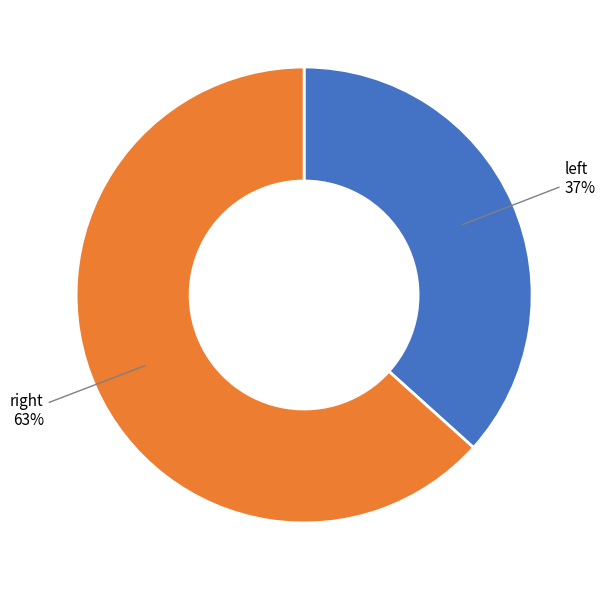

Rank the categories by value from lowest to highest.

left, right